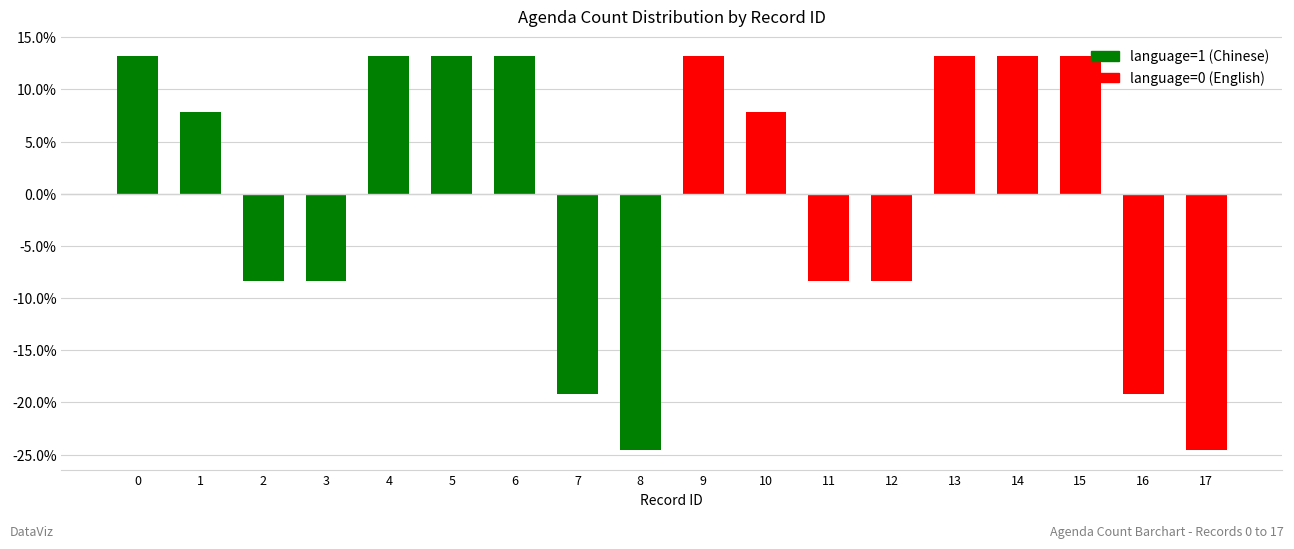

What is the minimum value shown in the chart?

-24.6